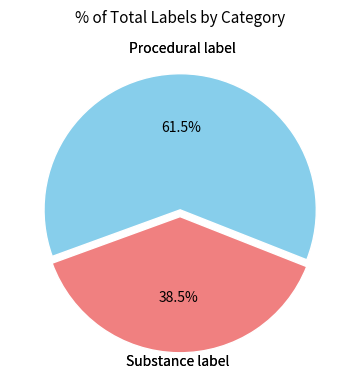

Rank the categories by value from lowest to highest.

Substance label, Procedural label